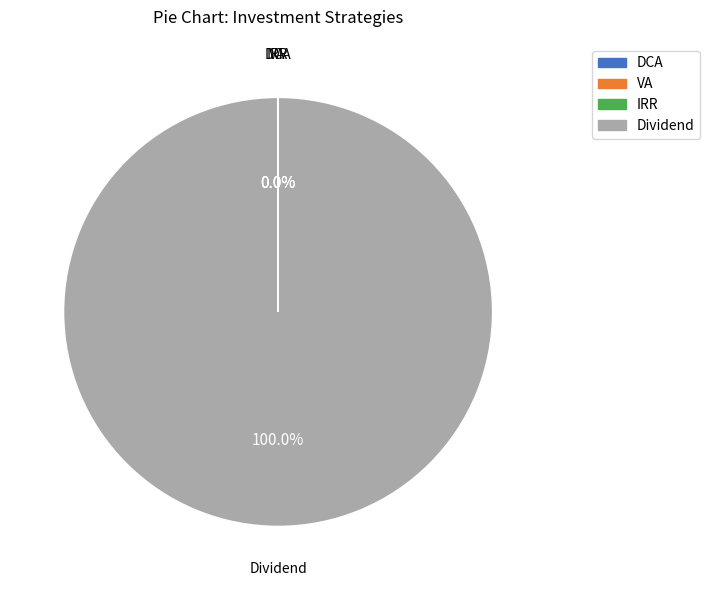

Which slice is the largest?

Dividend